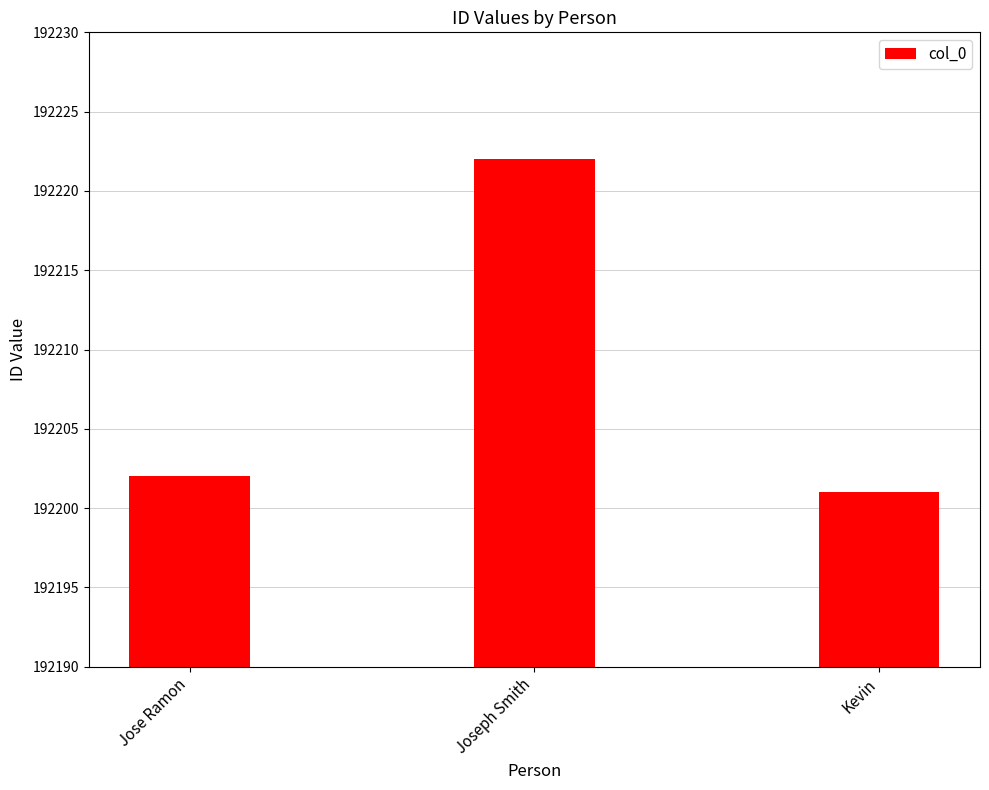

Which label corresponds to the largest value in the chart?

Joseph Smith